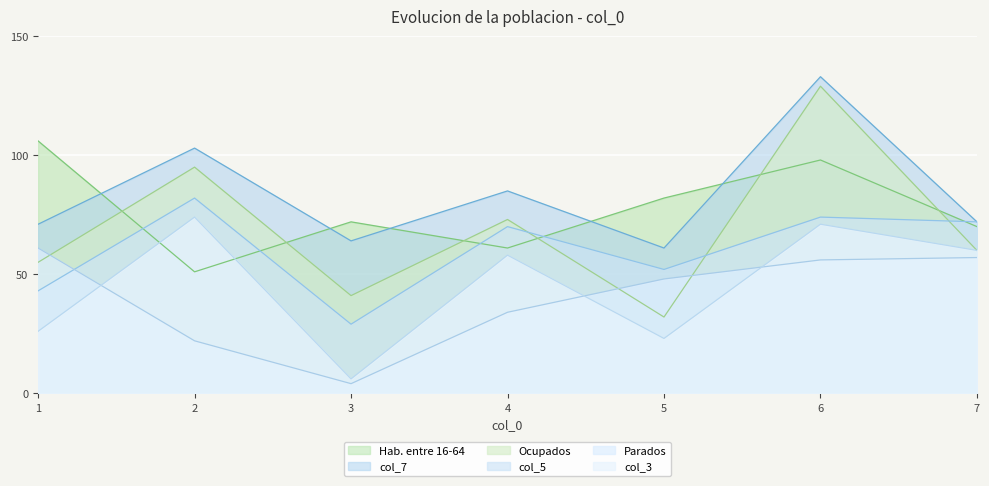

Does the chart display data point markers on the line(s)?

No